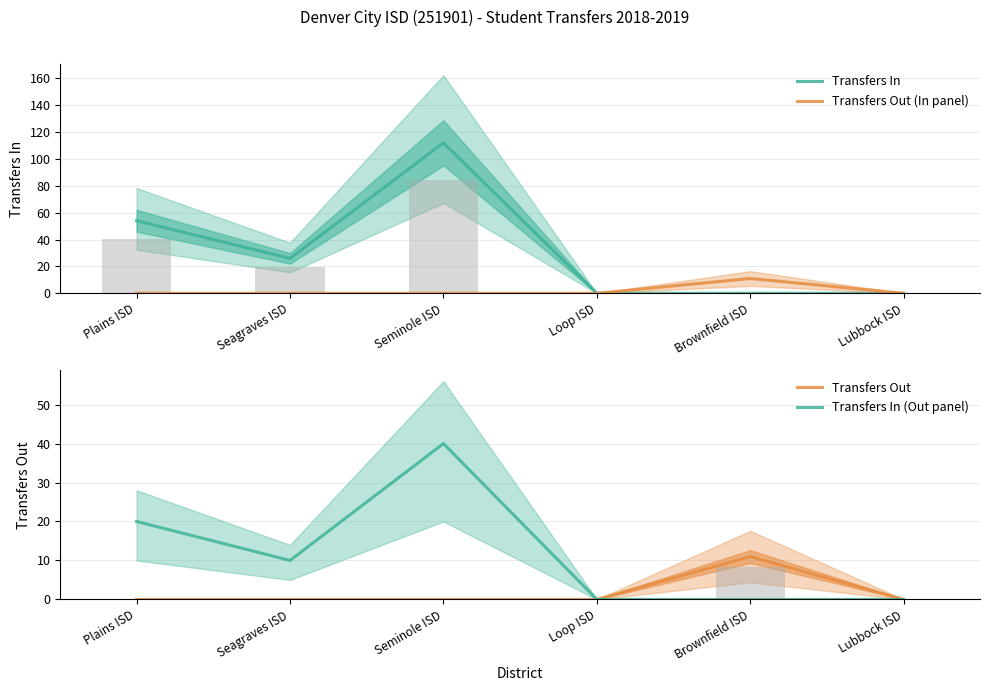

What is the label of the 6th bar from the right?

Plains ISD